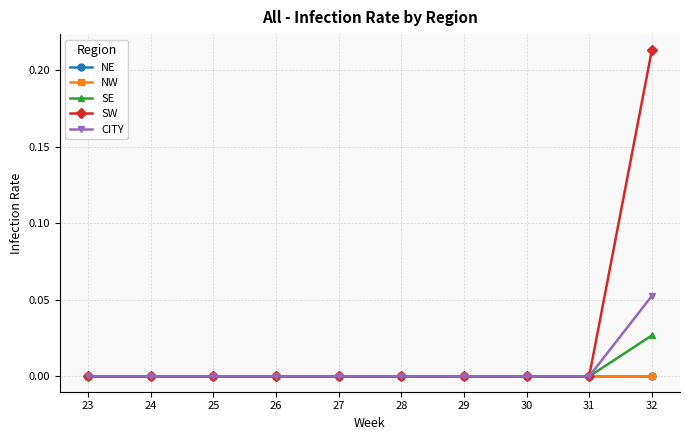

Is the value of SW at 24 greater than the value of SE at 27?

No